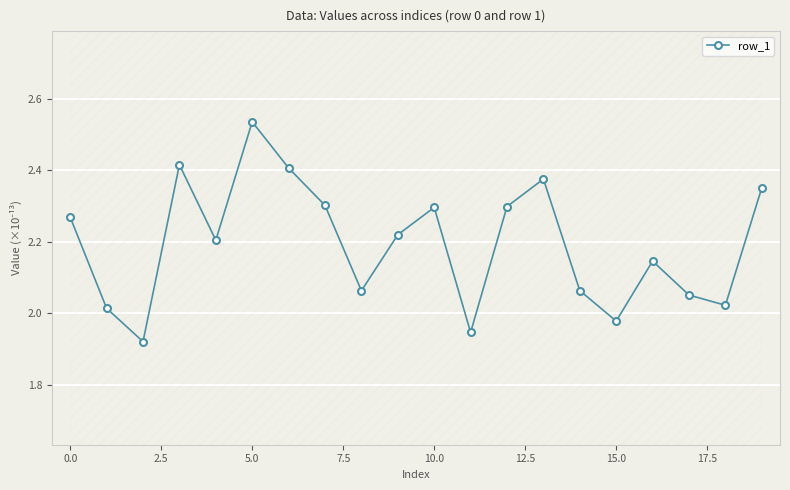

What is the value of the 6th point from the left?

2.5